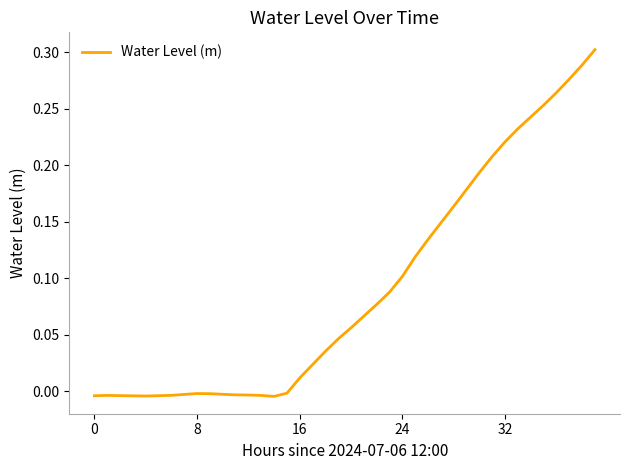

How many lines are shown in the chart?

1